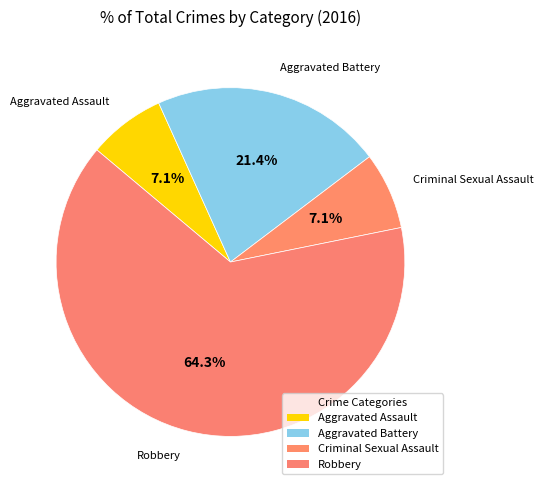

Count the number of slices in the pie.

4